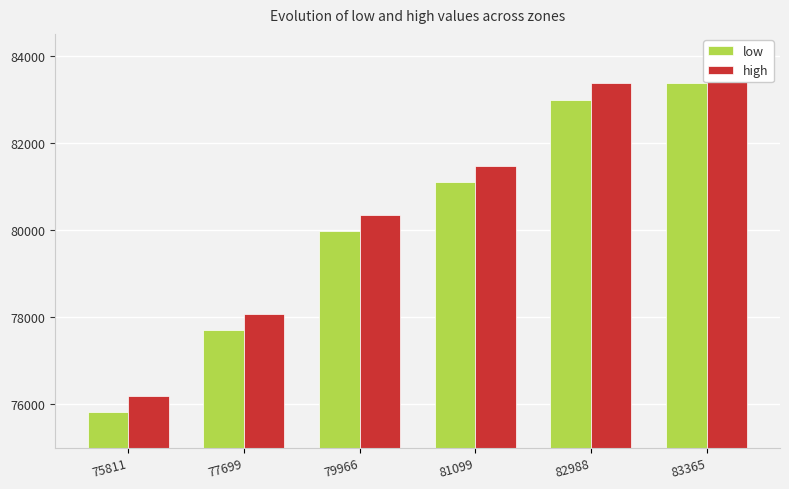

How many groups of bars are there?

6